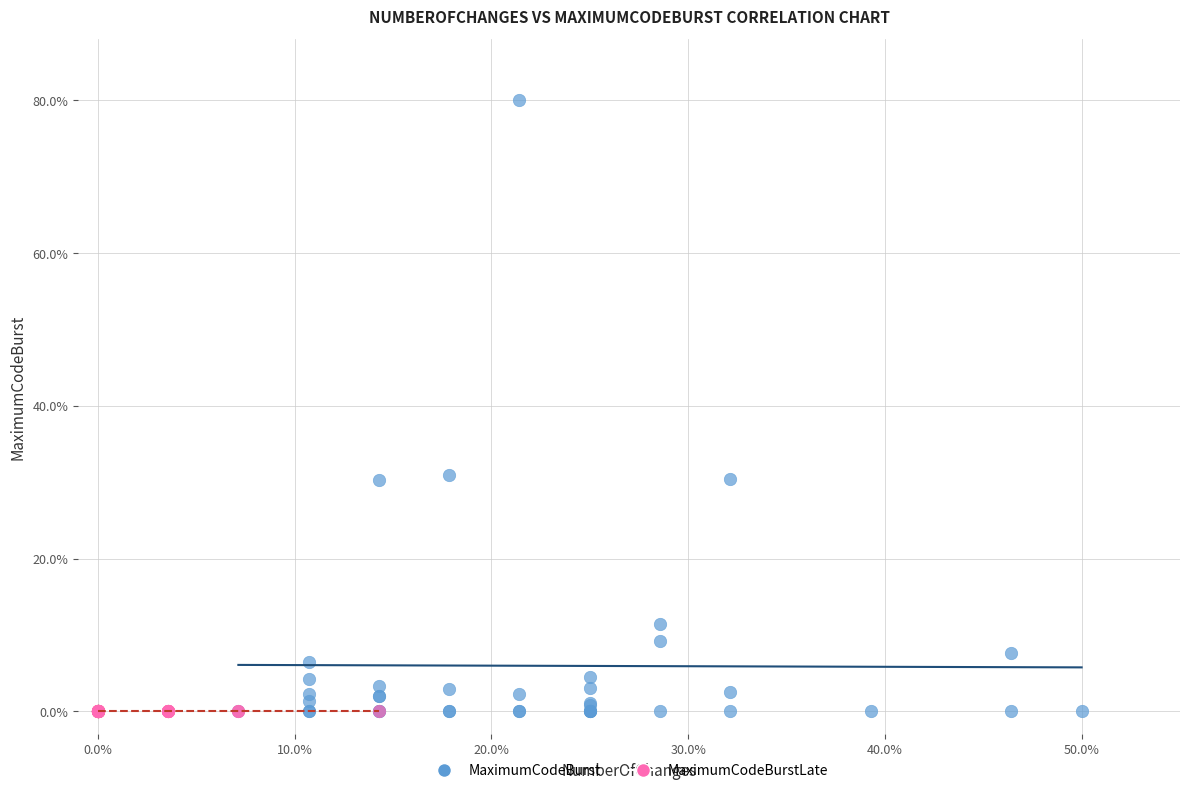

Which series contains the highest Y value?

MaximumCodeBurst